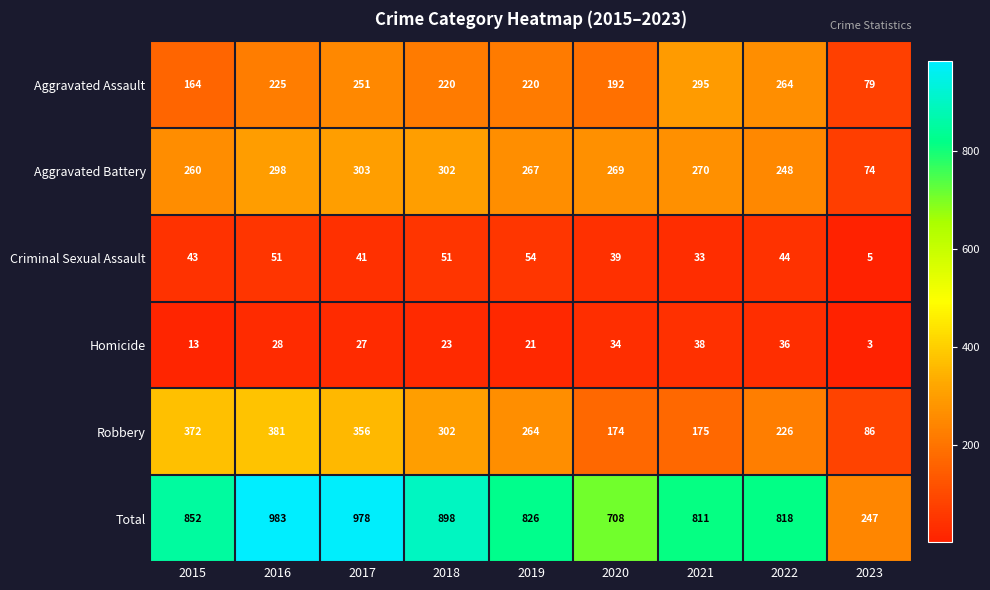

Which series has the largest total across all categories?

Total